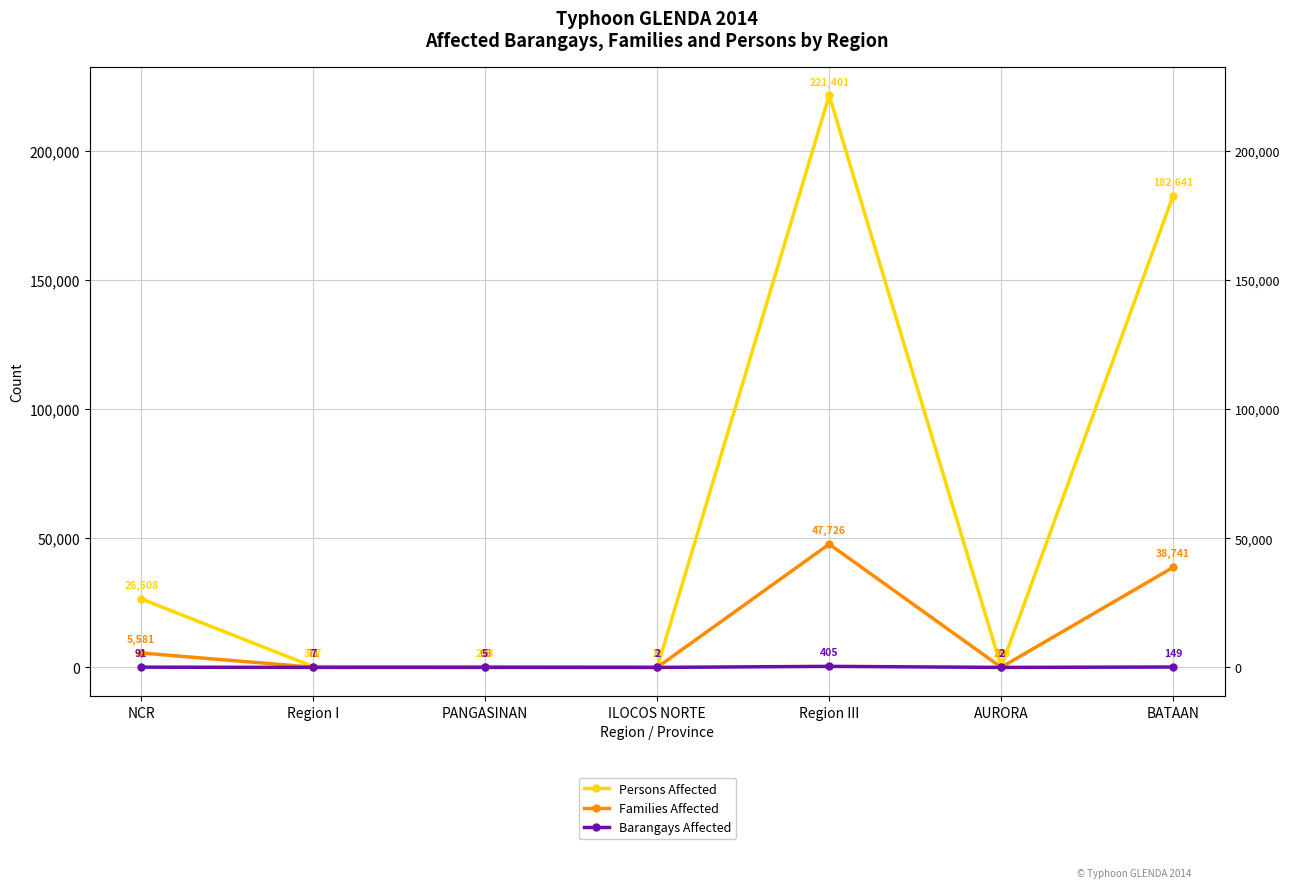

The Barangays Affected series shows 589 at Region III. True or false?

False